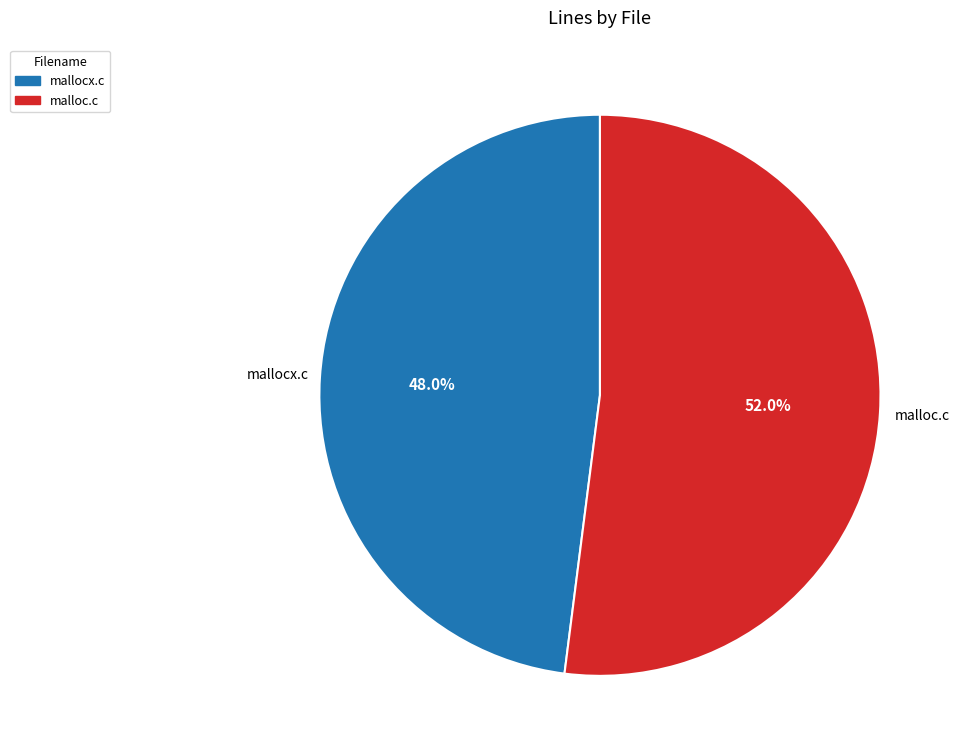

Which slice is the smallest?

mallocx.c